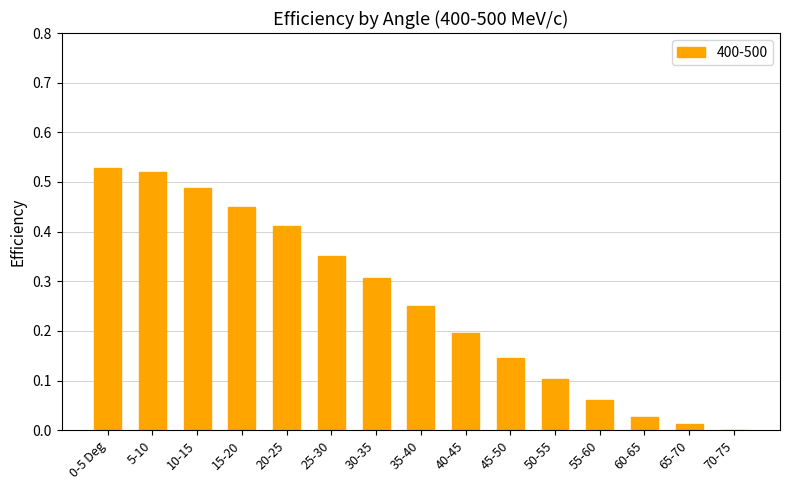

What is the change in value from 20-25 to 45-50?

-0.3